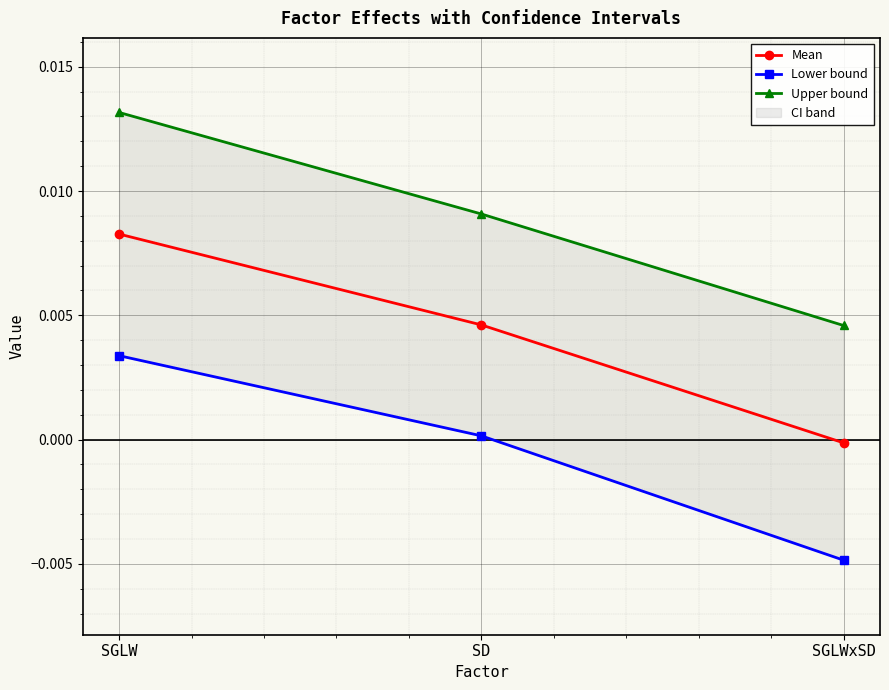

The Lower bound series shows 0.0 at SGLW. True or false?

True